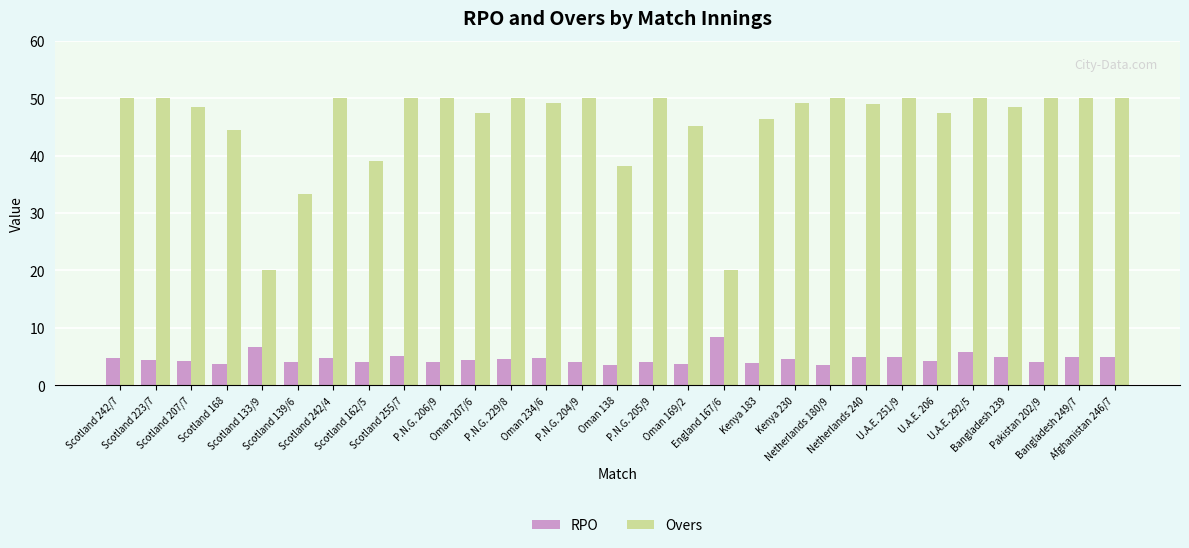

What is the difference between the maximum and minimum values in the RPO series?

4.8